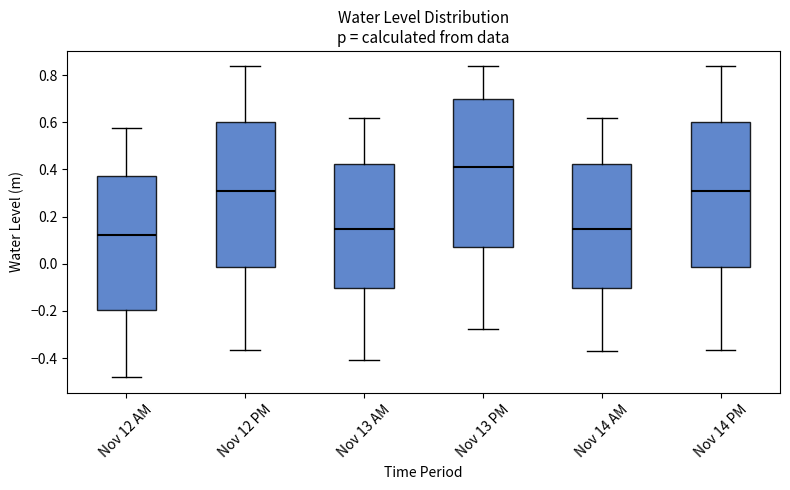

Reading left to right, transcribe this box plot: for each box, give where its median line is, the range the box spans, and where its two whiskers end, as read against the y-axis. The values are not printed on the chart, so give them approximately, as read against the axis.

Nov 12 AM: median 0.12, box -0.20 to 0.38, whiskers -0.48 to 0.58
Nov 12 PM: median 0.30, box -0.02 to 0.60, whiskers -0.36 to 0.84
Nov 13 AM: median 0.14, box -0.10 to 0.42, whiskers -0.40 to 0.62
Nov 13 PM: median 0.40, box 0.06 to 0.70, whiskers -0.28 to 0.84
Nov 14 AM: median 0.14, box -0.10 to 0.42, whiskers -0.38 to 0.62
Nov 14 PM: median 0.30, box -0.02 to 0.60, whiskers -0.36 to 0.84